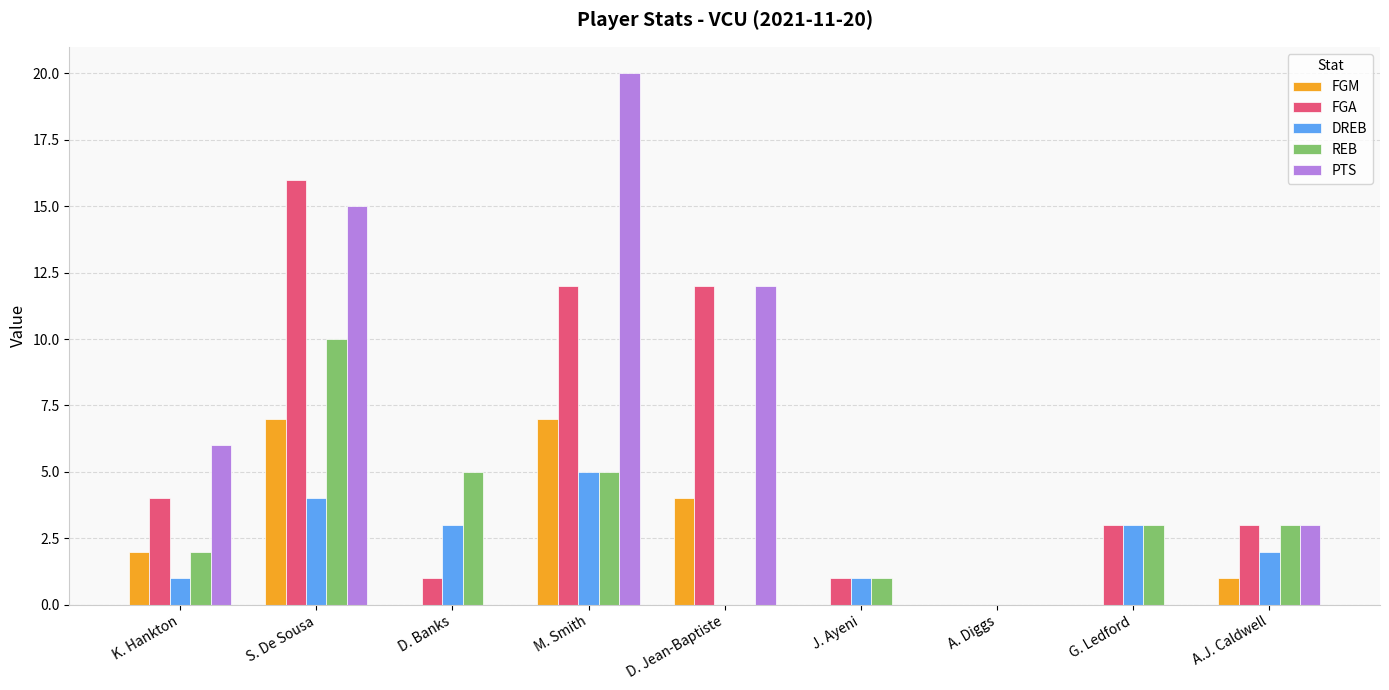

Reading right to left, what are all the values shown in this chart?

FGM: A.J. Caldwell=1	G. Ledford=0	A. Diggs=0	J. Ayeni=0	D. Jean-Baptiste=4	M. Smith=7	D. Banks=0	S. De Sousa=7	K. Hankton=2
FGA: A.J. Caldwell=3	G. Ledford=3	A. Diggs=0	J. Ayeni=1	D. Jean-Baptiste=12	M. Smith=12	D. Banks=1	S. De Sousa=16	K. Hankton=4
DREB: A.J. Caldwell=2	G. Ledford=3	A. Diggs=0	J. Ayeni=1	D. Jean-Baptiste=0	M. Smith=5	D. Banks=3	S. De Sousa=4	K. Hankton=1
REB: A.J. Caldwell=3	G. Ledford=3	A. Diggs=0	J. Ayeni=1	D. Jean-Baptiste=0	M. Smith=5	D. Banks=5	S. De Sousa=10	K. Hankton=2
PTS: A.J. Caldwell=3	G. Ledford=0	A. Diggs=0	J. Ayeni=0	D. Jean-Baptiste=12	M. Smith=20	D. Banks=0	S. De Sousa=15	K. Hankton=6